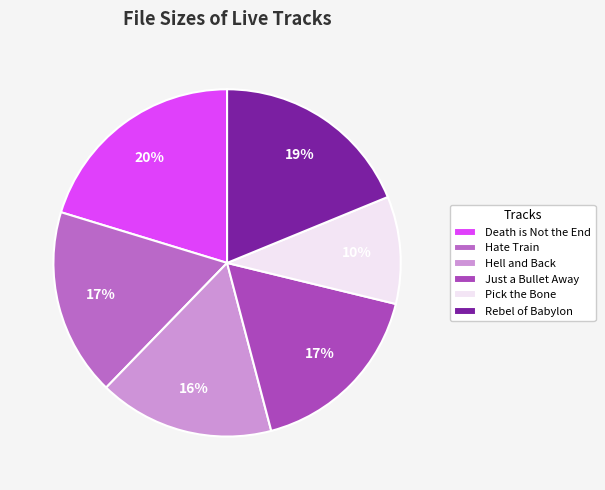

Which slice is the smallest?

Pick the Bone